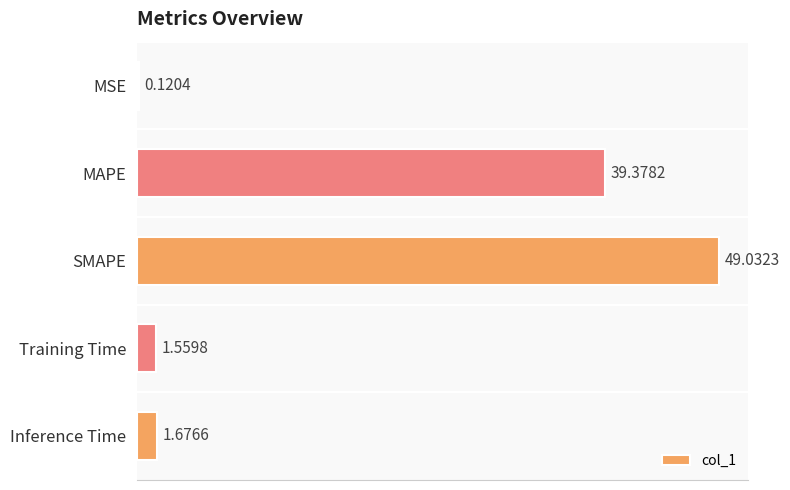

Between Inference Time and MAPE, which is larger?

MAPE